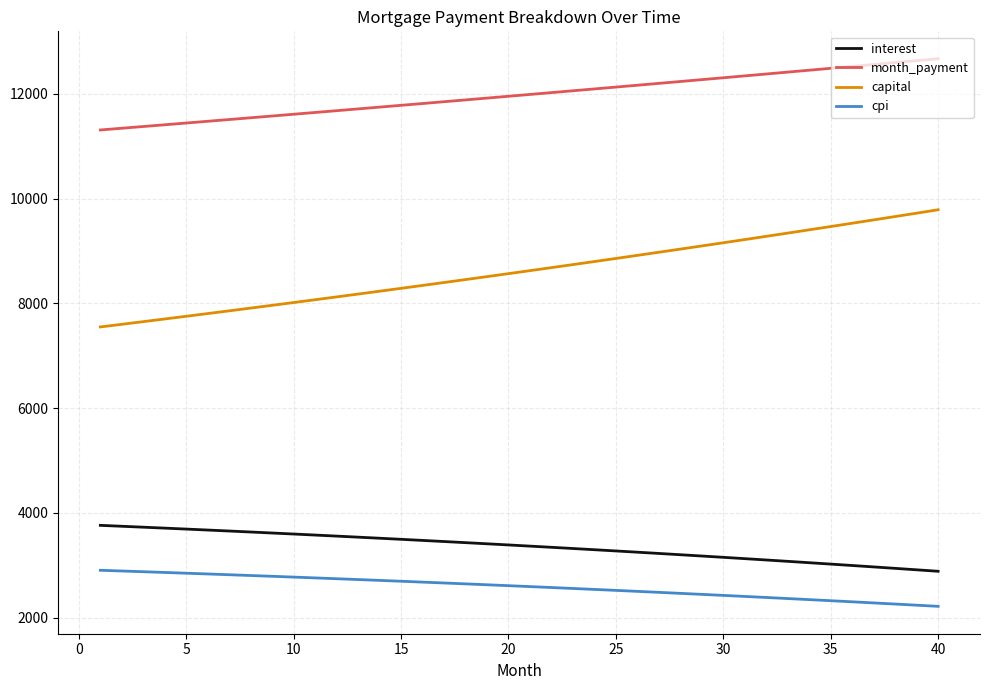

Which series has the largest total across all categories?

month_payment